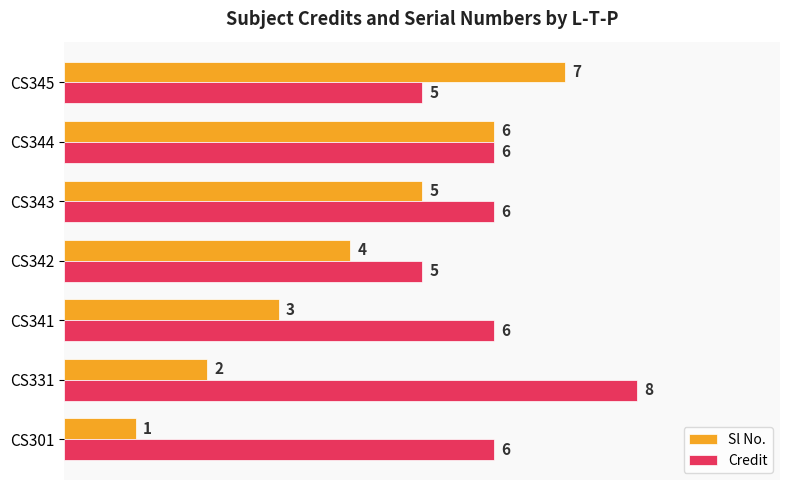

Rank the series by their maximum value, from highest to lowest.

Credit, Sl No.